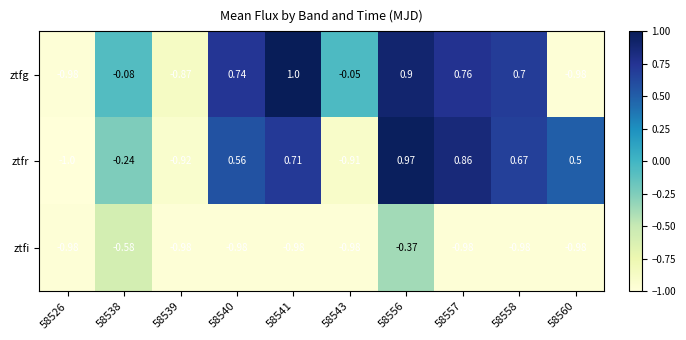

At 58558, list the series in order from largest to smallest.

ztfg, ztfr, ztfi